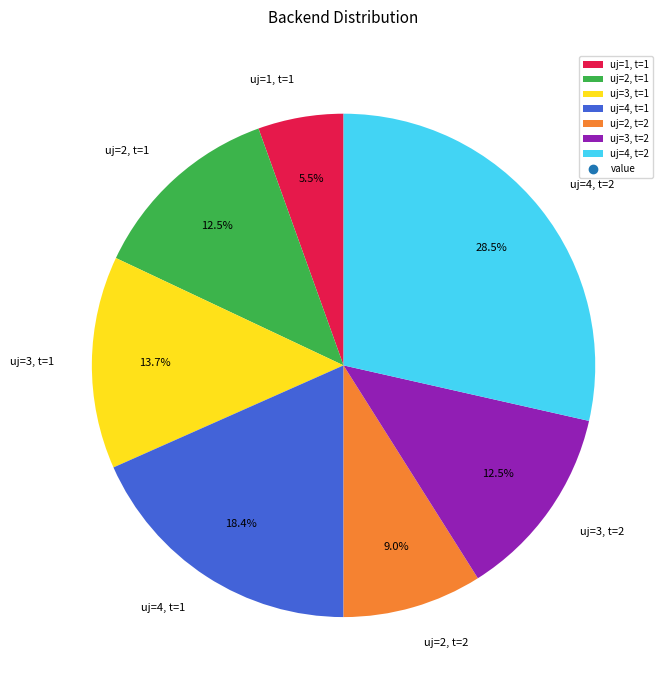

Which category has the biggest portion of the pie?

uj=4, t=2